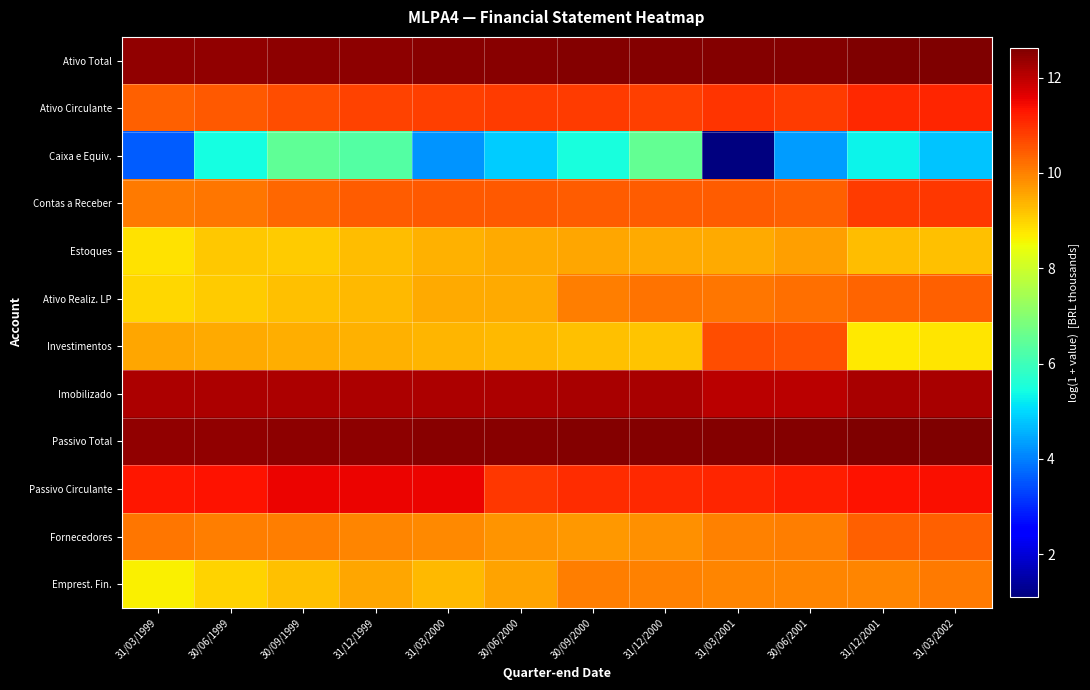

Which series has the largest range (max minus min)?

Caixa e Equiv.